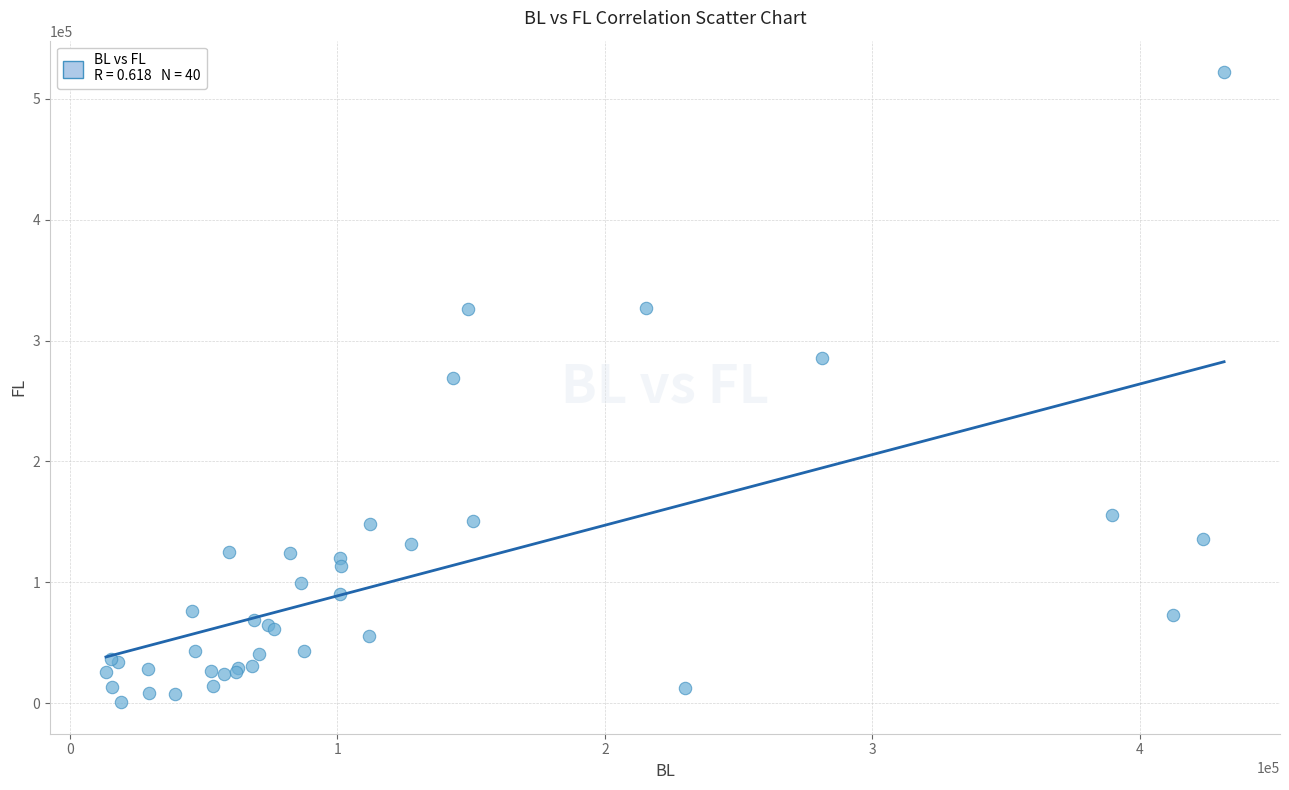

What Y value in the scatter plot is closest to 261435?

269059.8